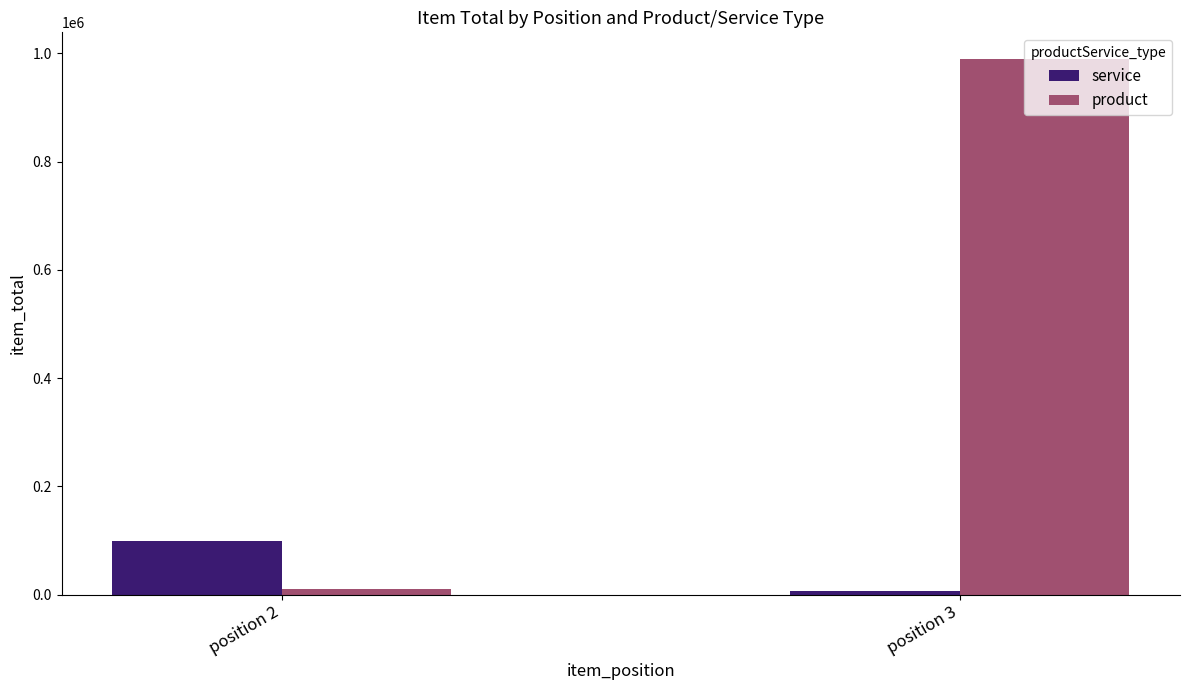

At position 2, list the series in order from largest to smallest.

service, product